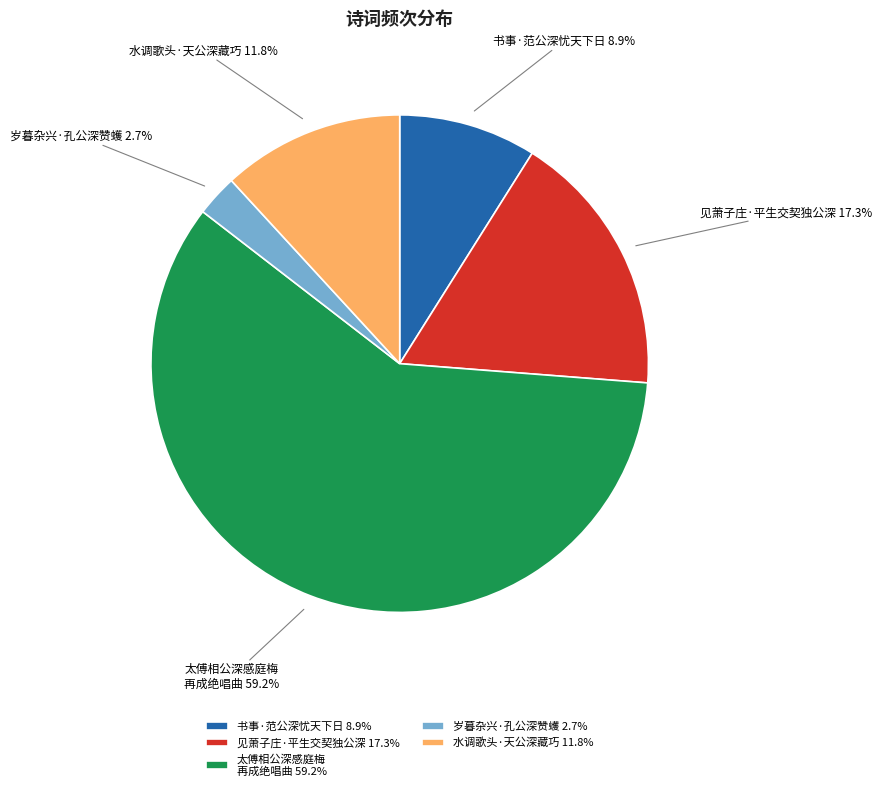

What percentage do 见萧子庄·平生交契独公深 and 水调歌头·天公深藏巧 together represent?

29.1%